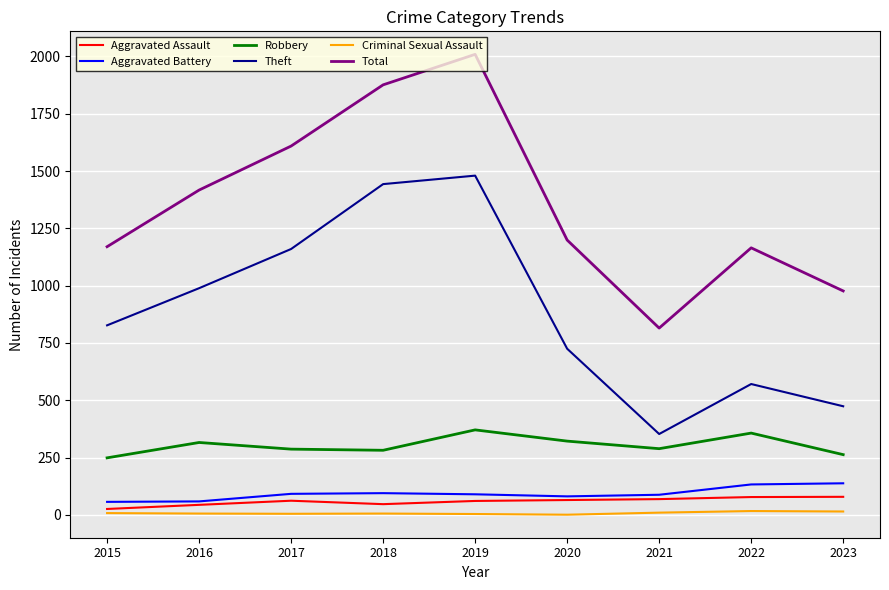

How many values in the Aggravated Battery series are below 90?

4